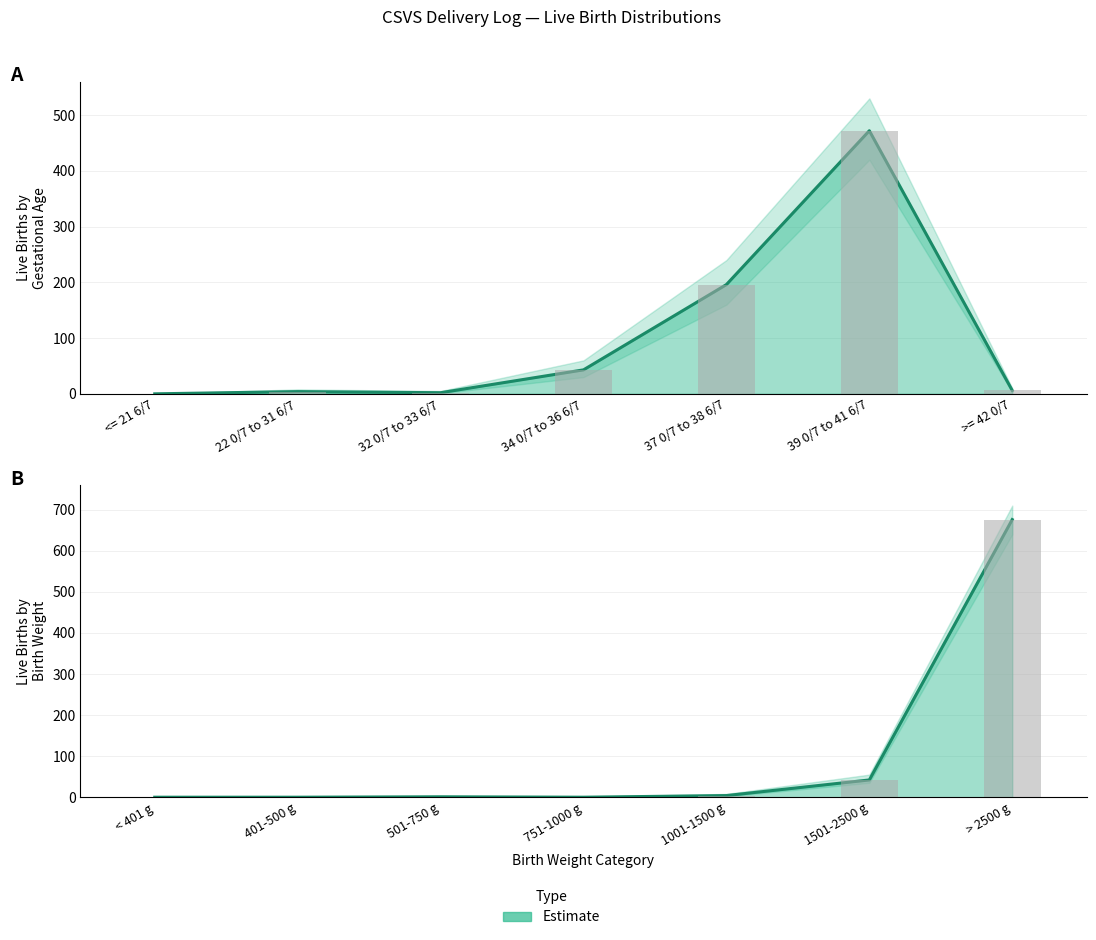

The Live Birth Count Lower series shows 6 at 22 0/7 to 31 6/7. True or false?

False